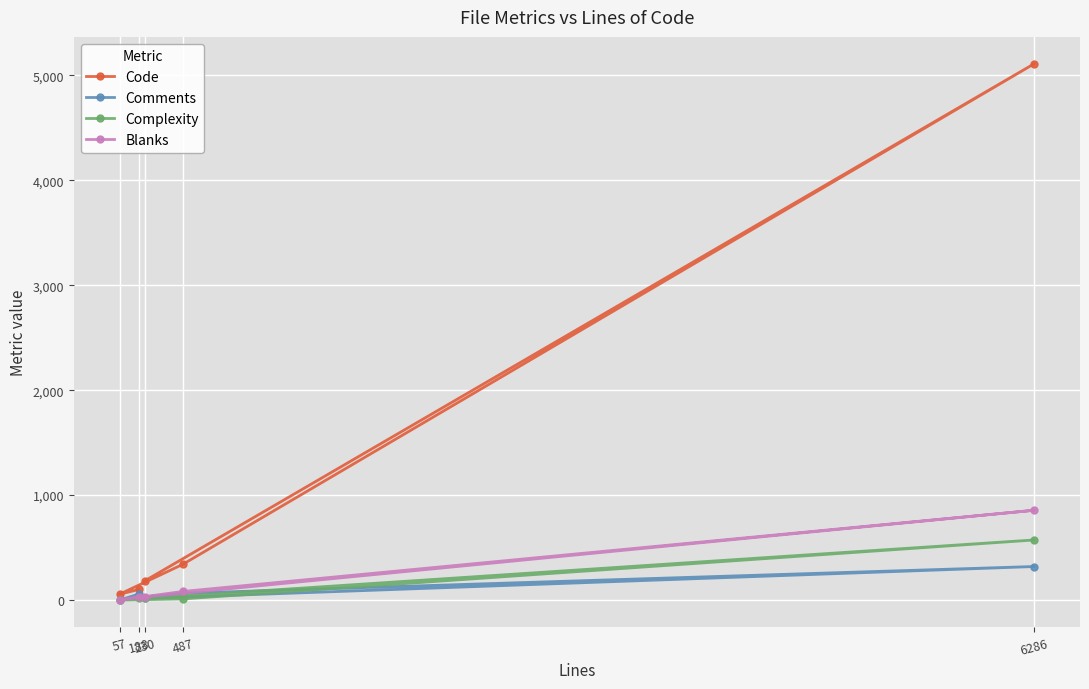

Between 230 and 487, which series saw the biggest shift?

Code